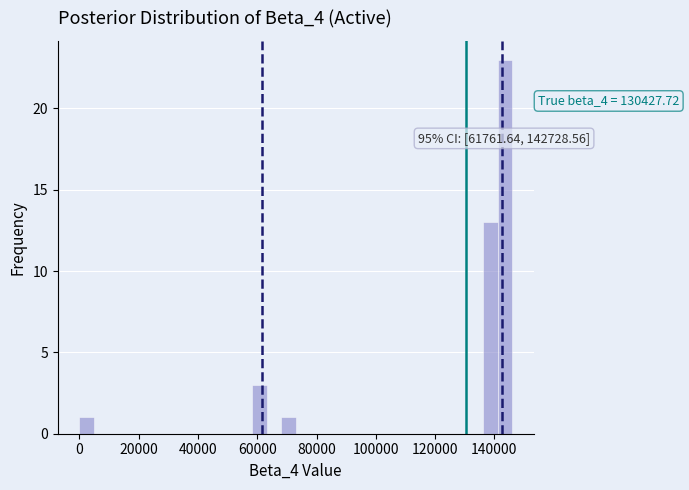

Read against the x-axis, roughly where is the centre of the tallest bar?

144000